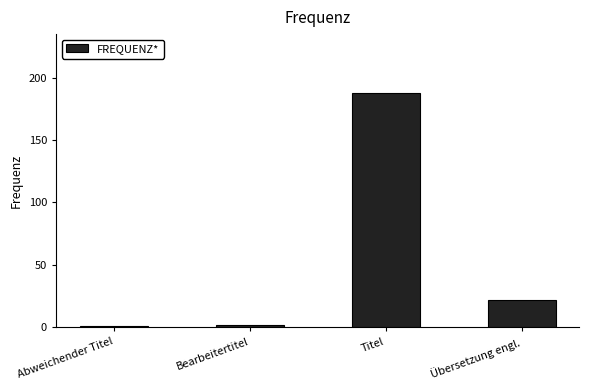

What is the change in value from Titel to Übersetzung engl.?

-166